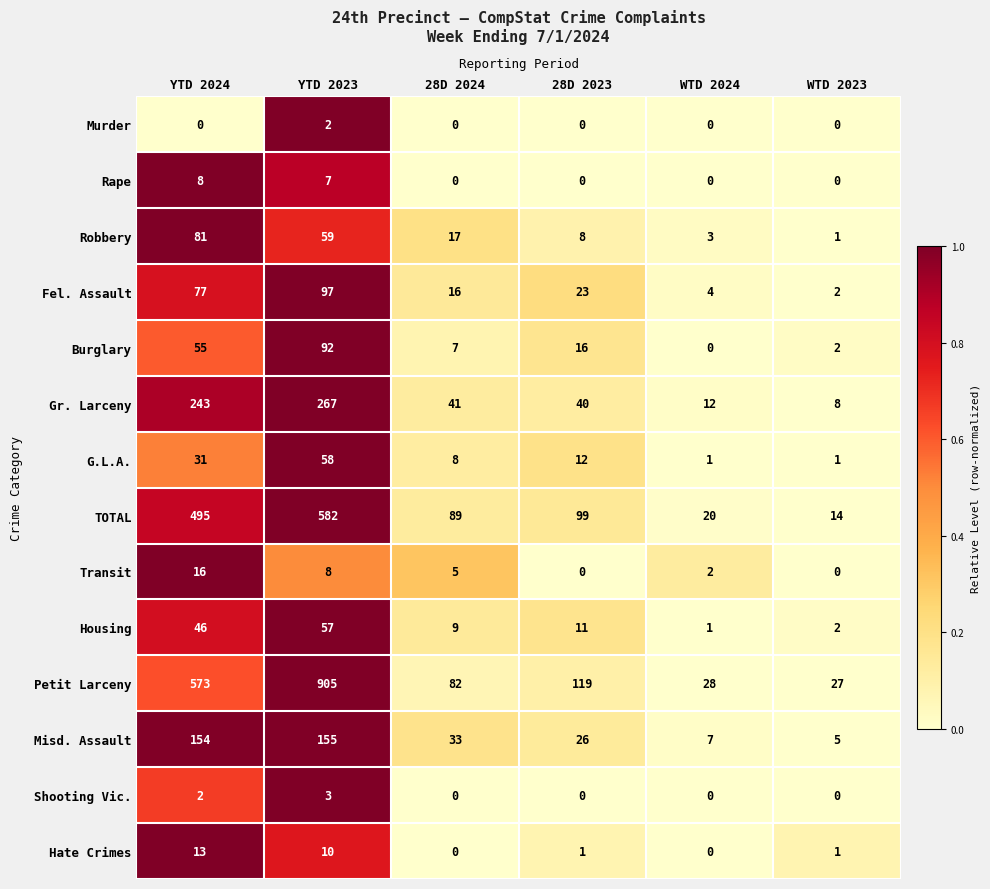

What is the greatest value displayed?

905